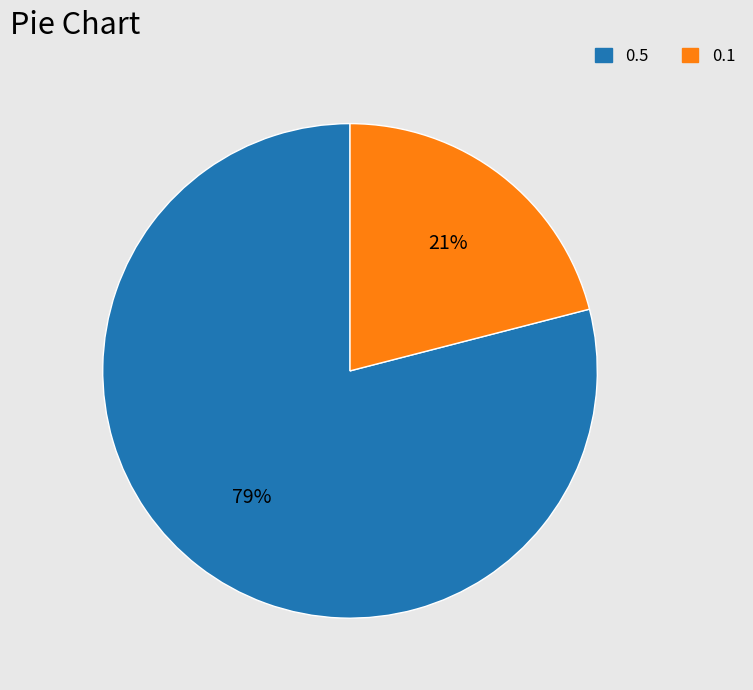

Is 0.5 the majority of the pie?

Yes